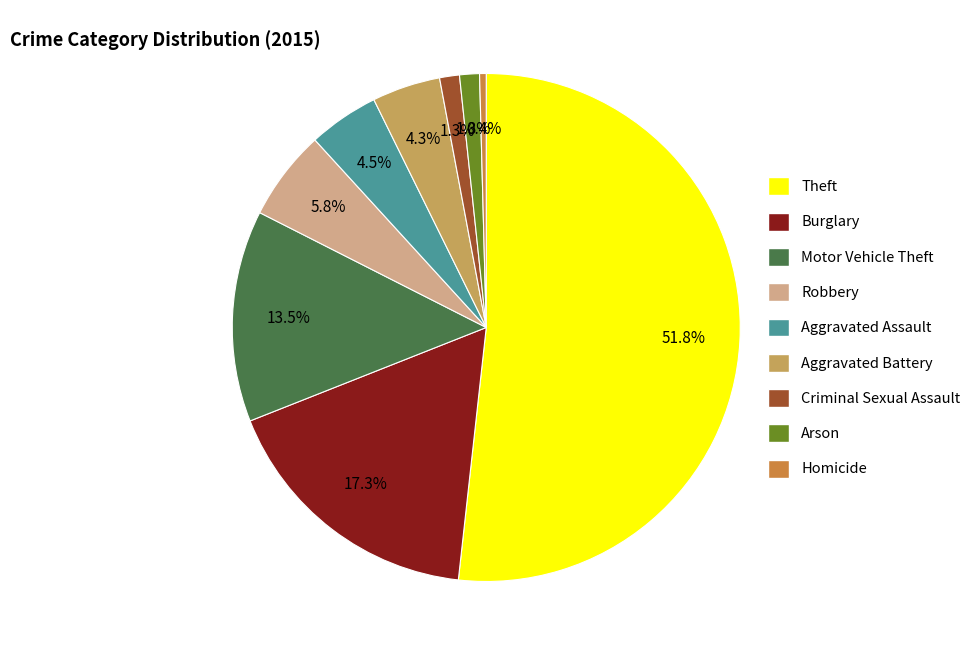

Is the sum of Motor Vehicle Theft and Aggravated Assault greater than half?

No